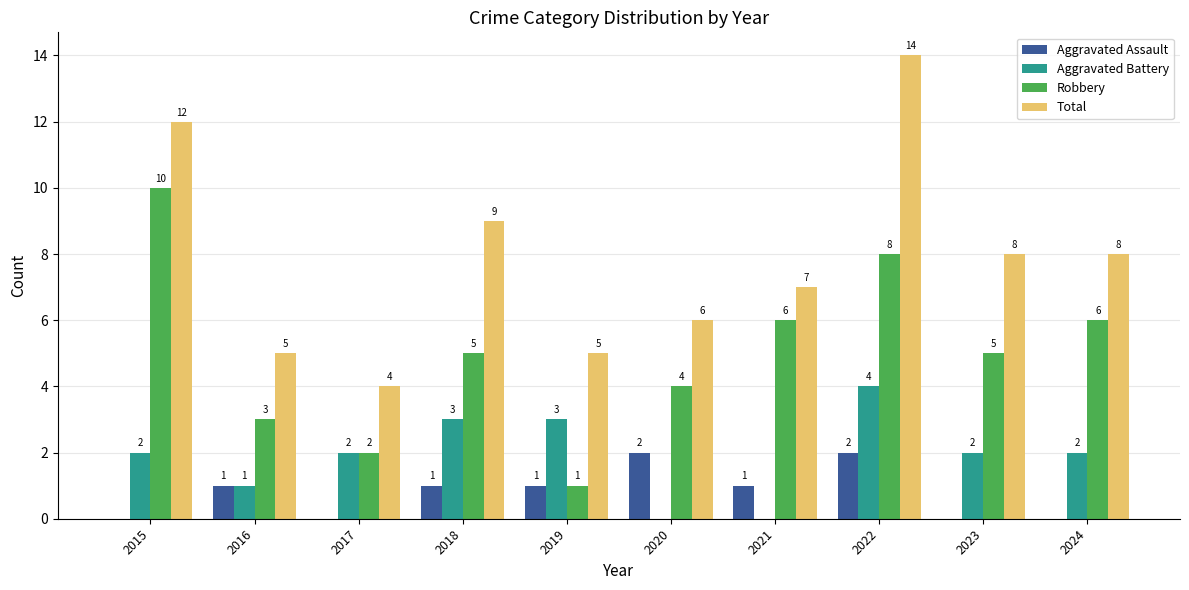

What is the sum of all Aggravated Assault values?

8